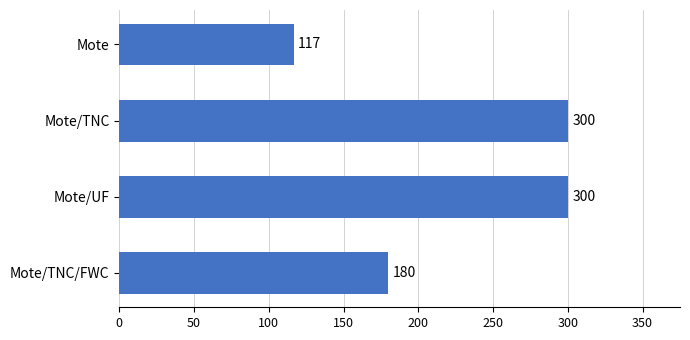

What is the difference between the second highest and second lowest values?

120.0